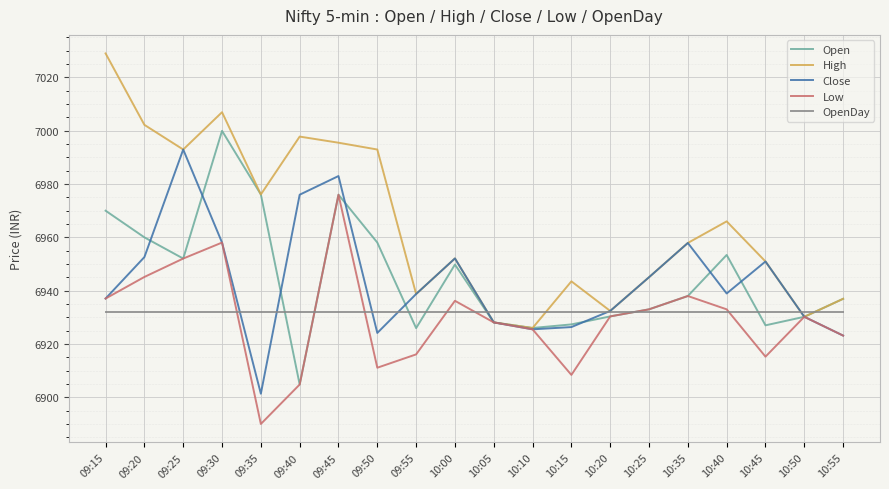

Which label corresponds to the smallest value in the chart?

09:35